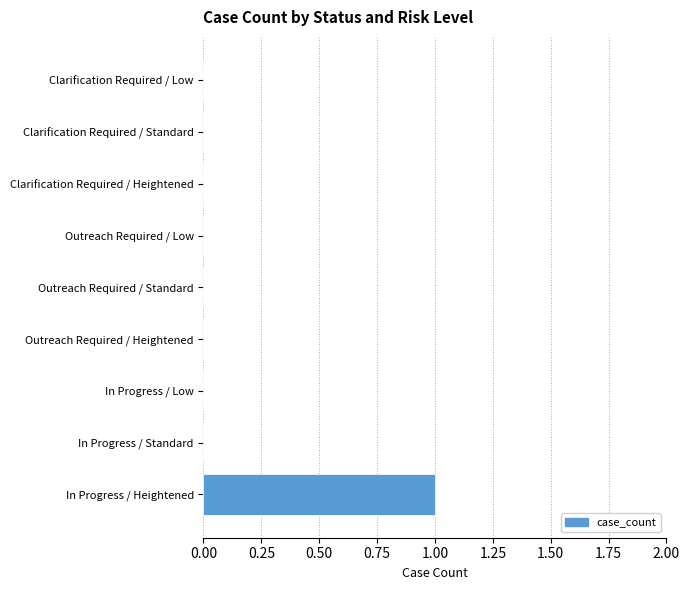

The value at In Progress / Heightened is 1. True or false?

True